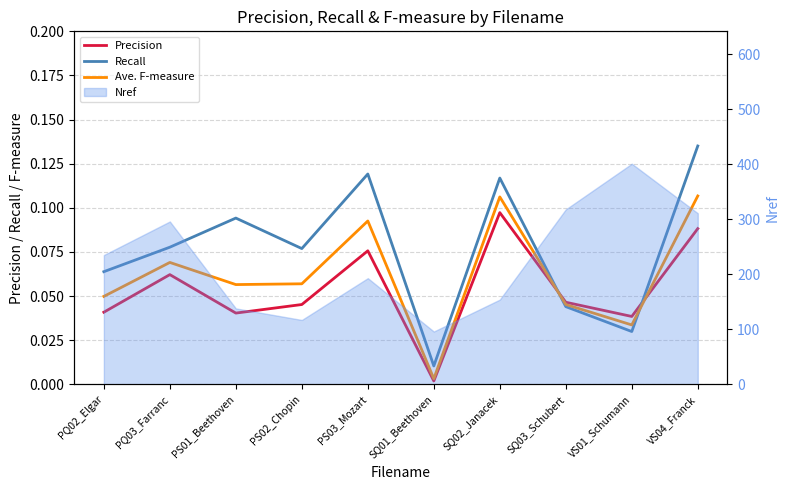

Where is the first local minimum for Precision?

PS01_Beethoven